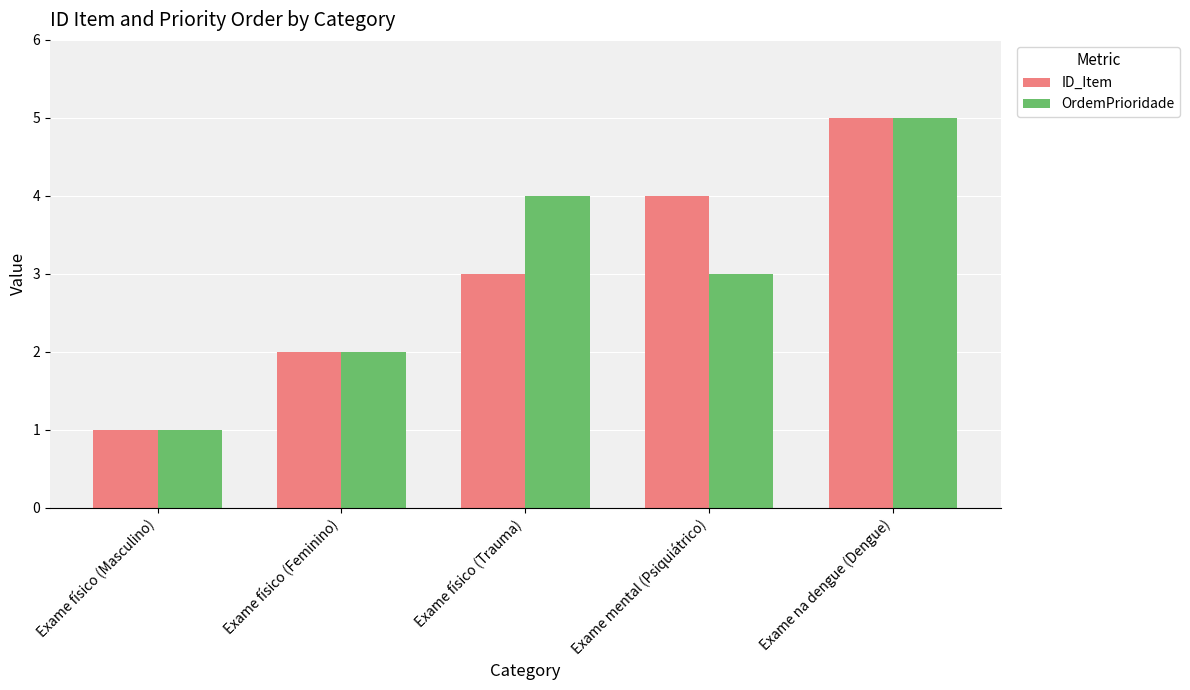

What position from the right is Exame físico (Feminino)?

4